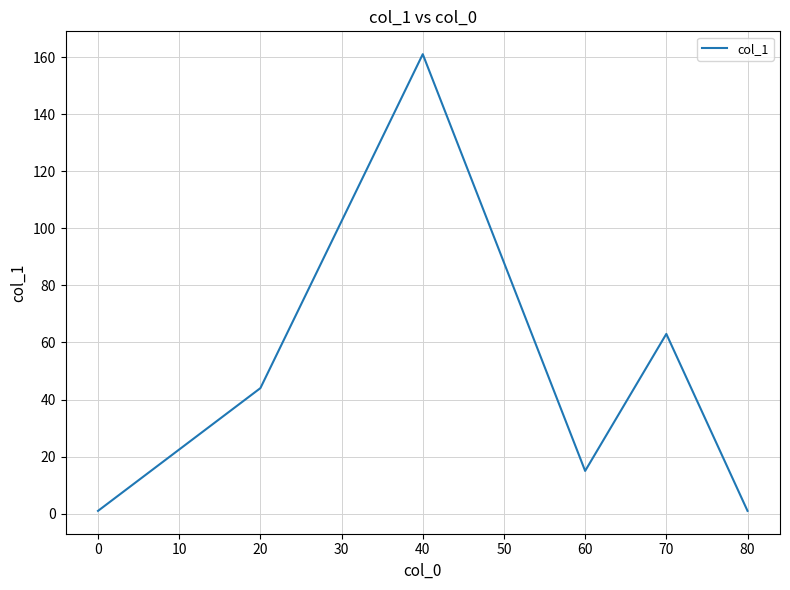

Does the chart display data point markers on the line(s)?

No